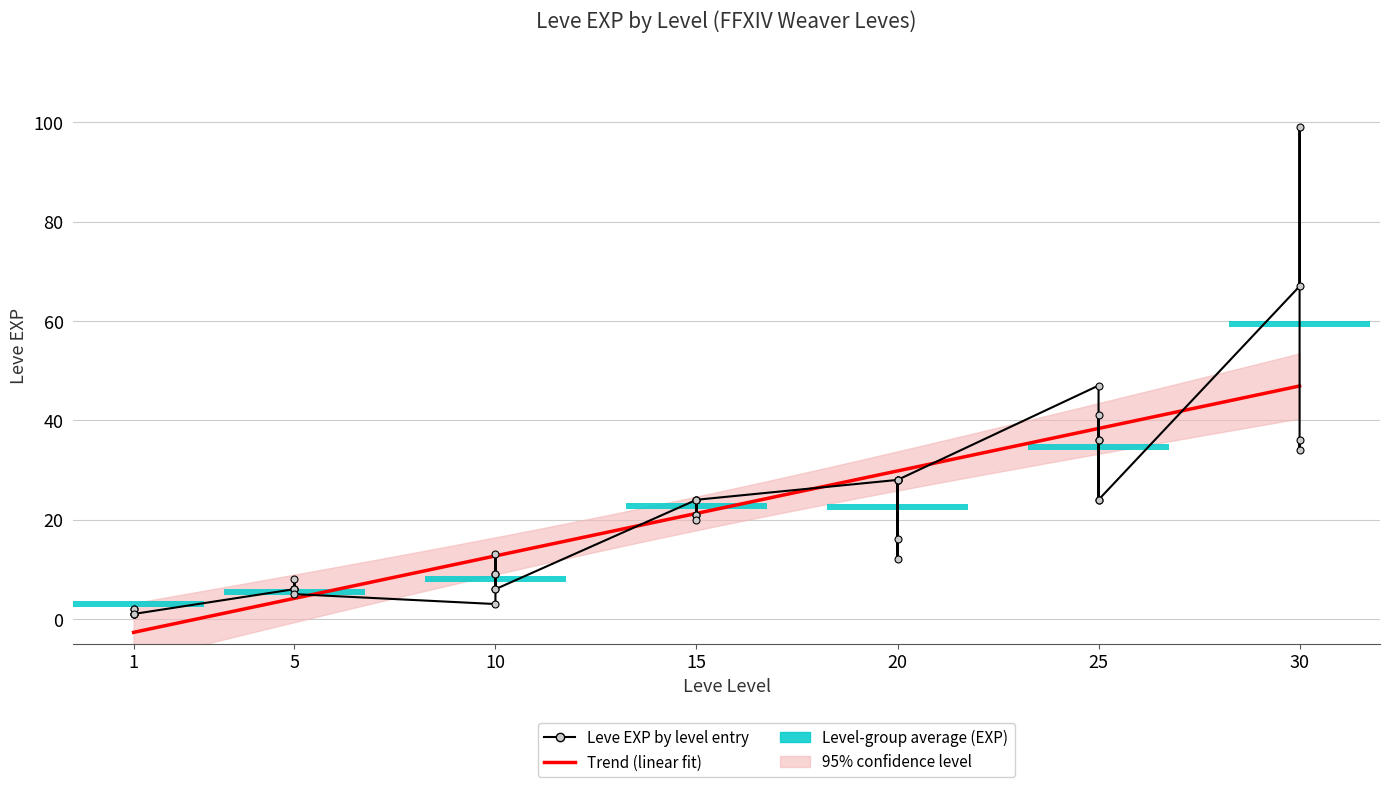

True or false: the data shows 43 at 25.

False